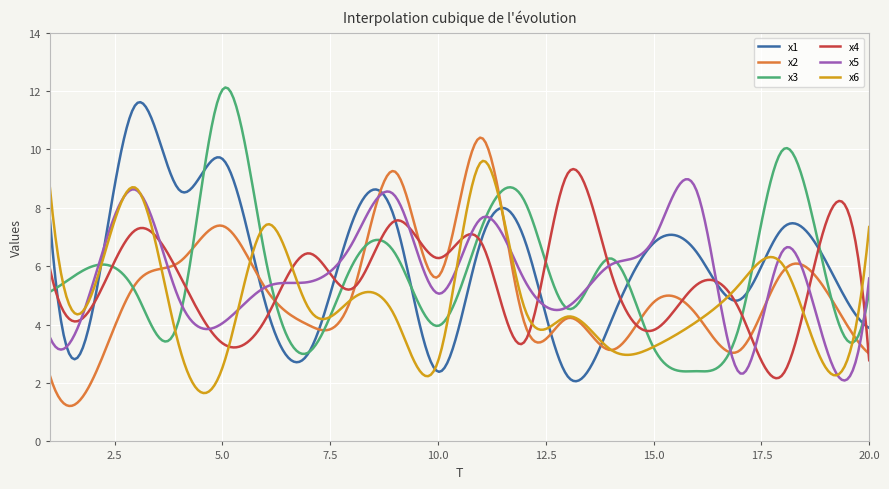

What is the maximum value for x2?

10.4